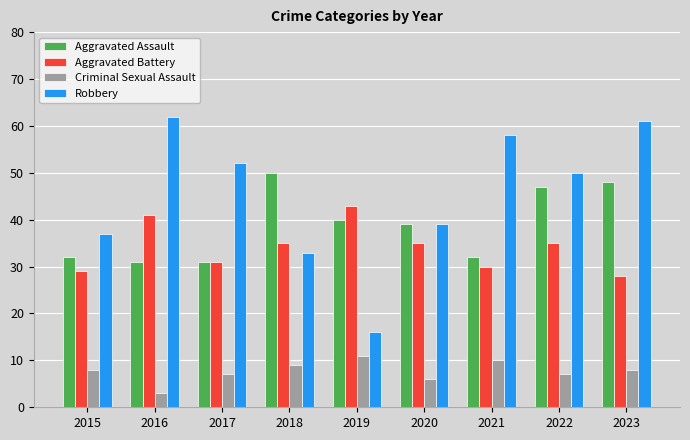

Which series has the largest total across all categories?

Robbery